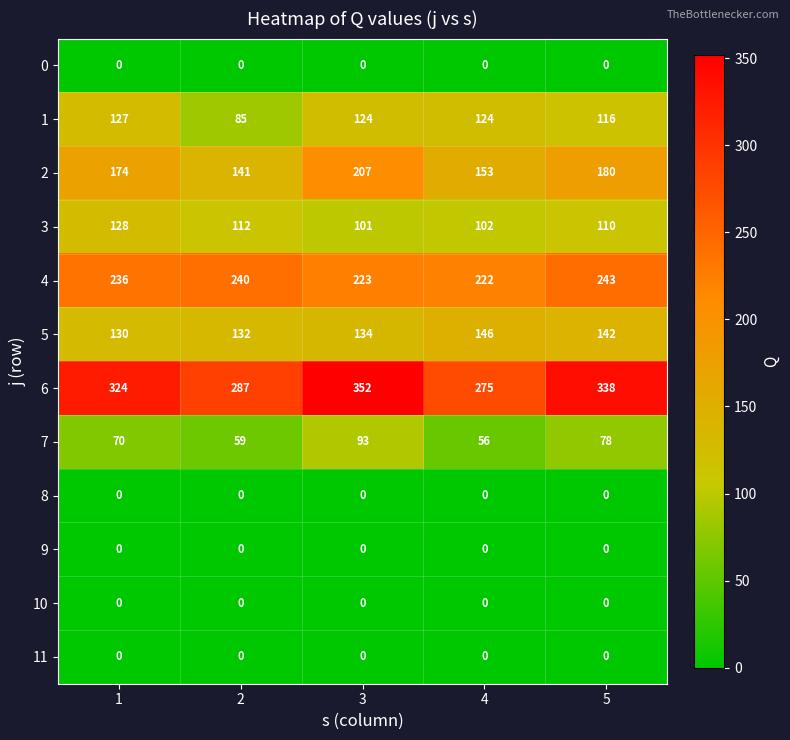

Read the 2 value at 2, to the nearest 5.

140